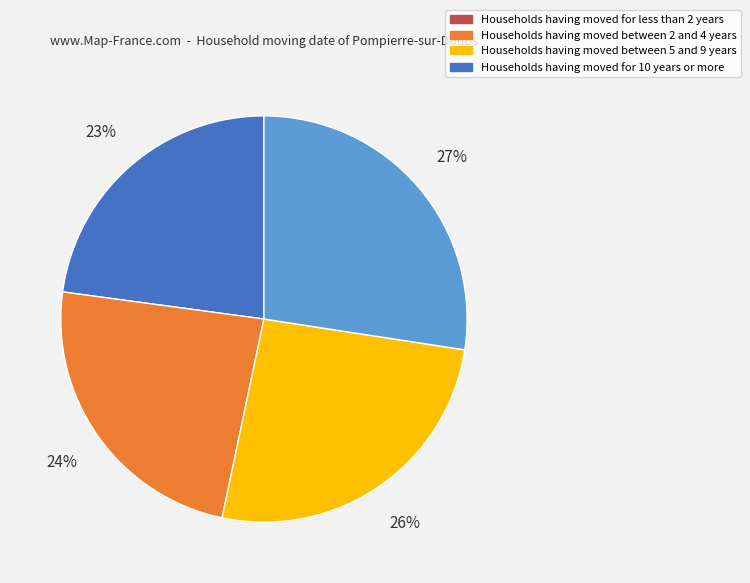

To the nearest percent, what is the average slice percentage?

25%